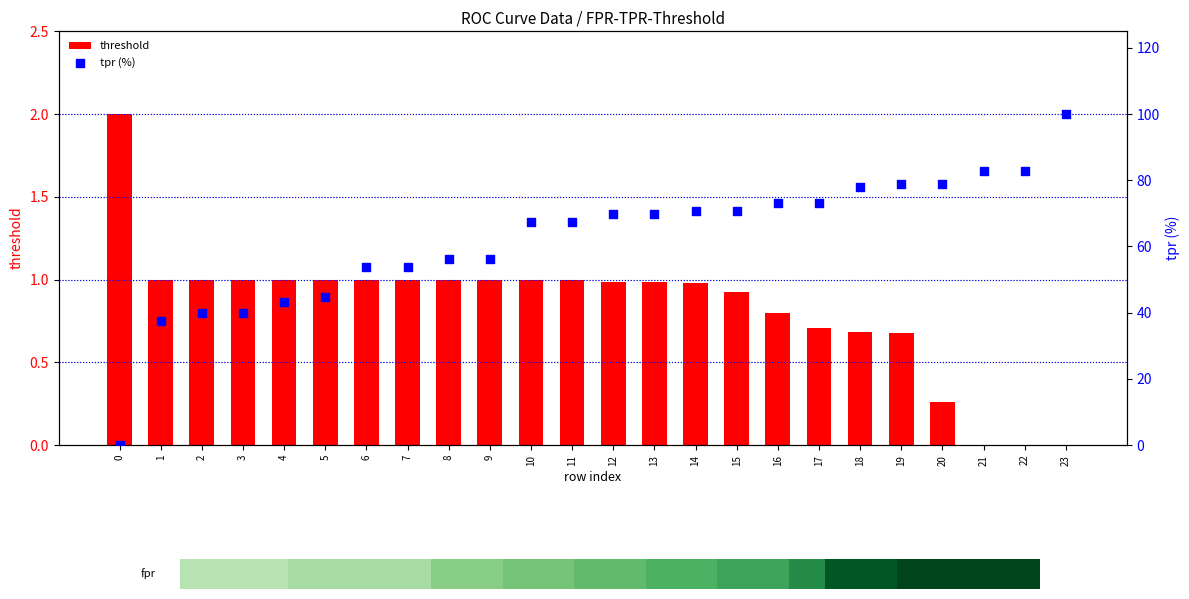

What are all the series names shown in the legend?

threshold, tpr (%)